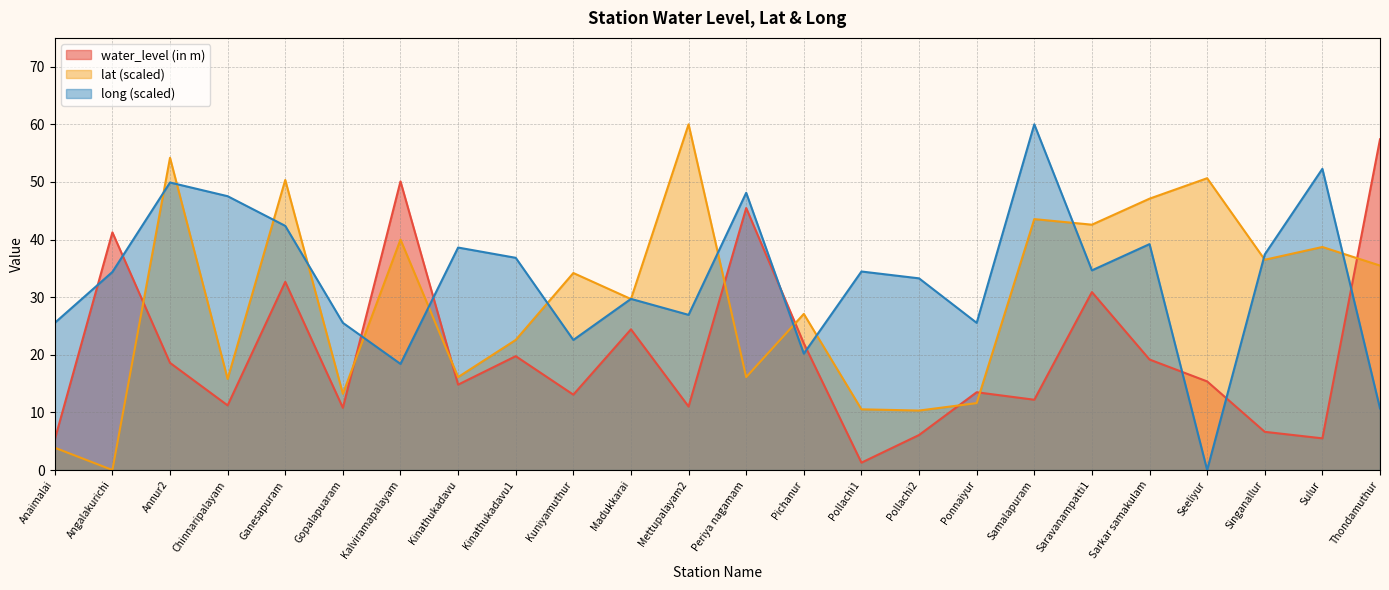

At which category does long reach its first local peak?

Annur2